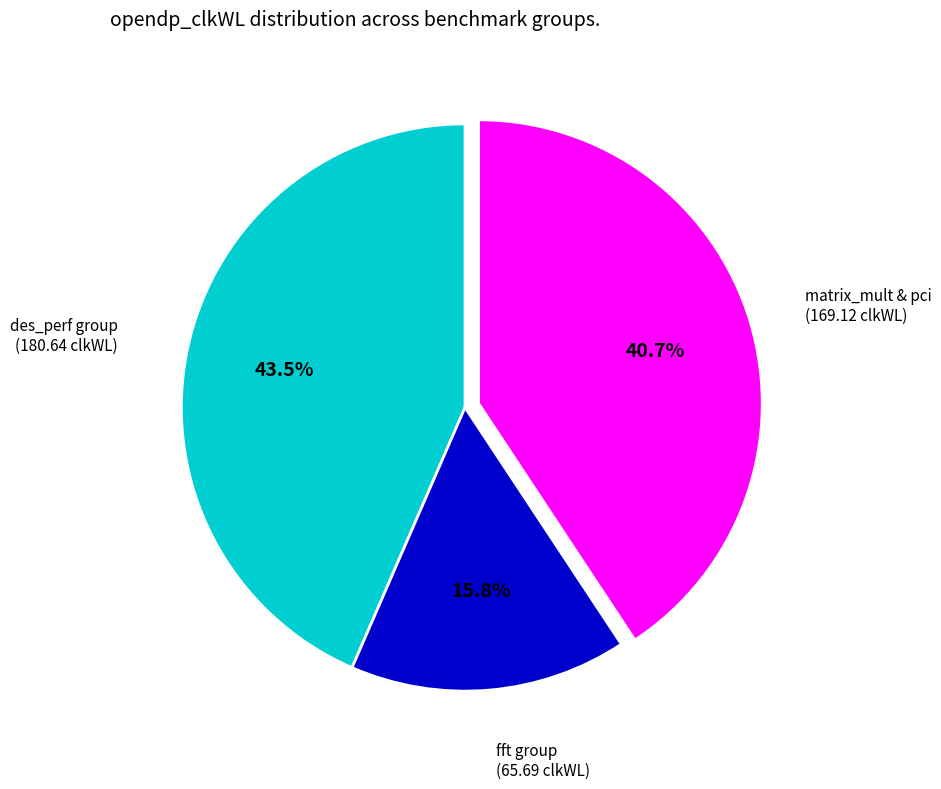

Is there a majority slice in this chart?

No